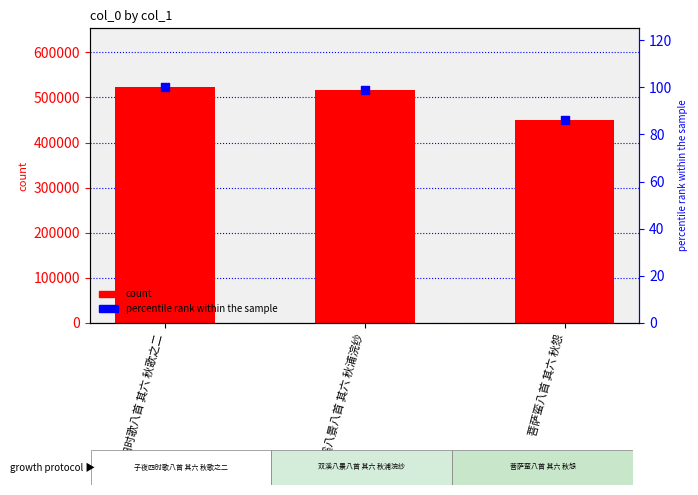

Which series has the largest Y range (max minus min)?

col_0